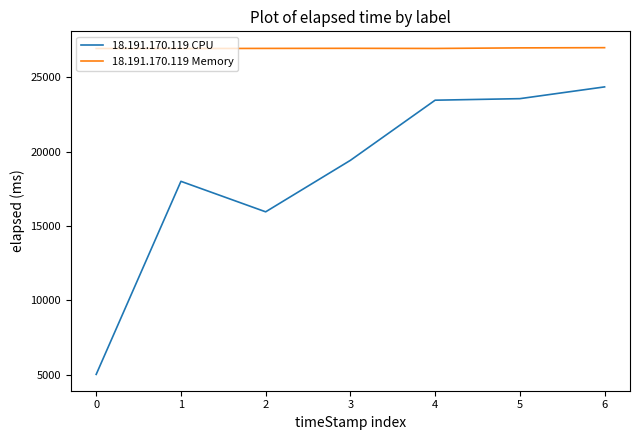

Is the value of 18.191.170.119 CPU at 1 greater than the value of 18.191.170.119 Memory at 2?

No